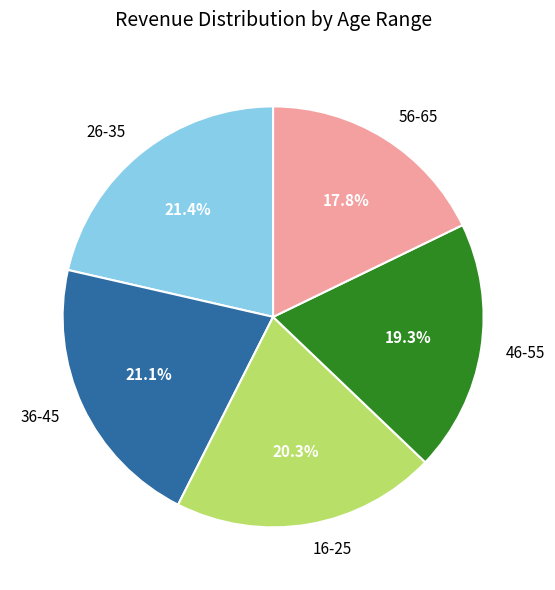

To the nearest percent, what is the difference between the 46-55 and 36-45 slice percentages?

2%